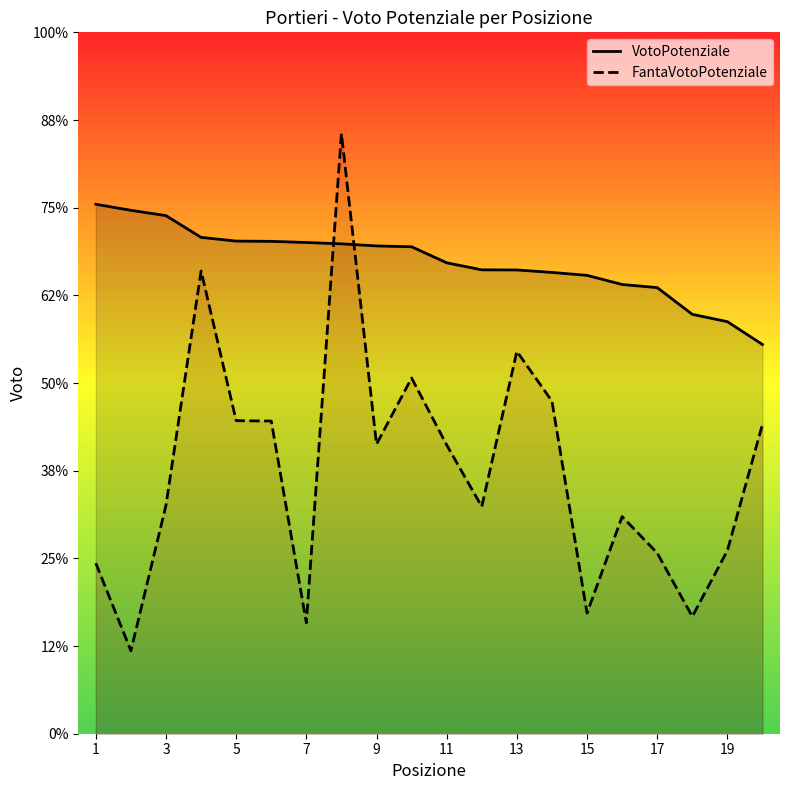

In FantaVotoPotenziale, how many points are lower than both neighbors (excluding endpoints)?

6